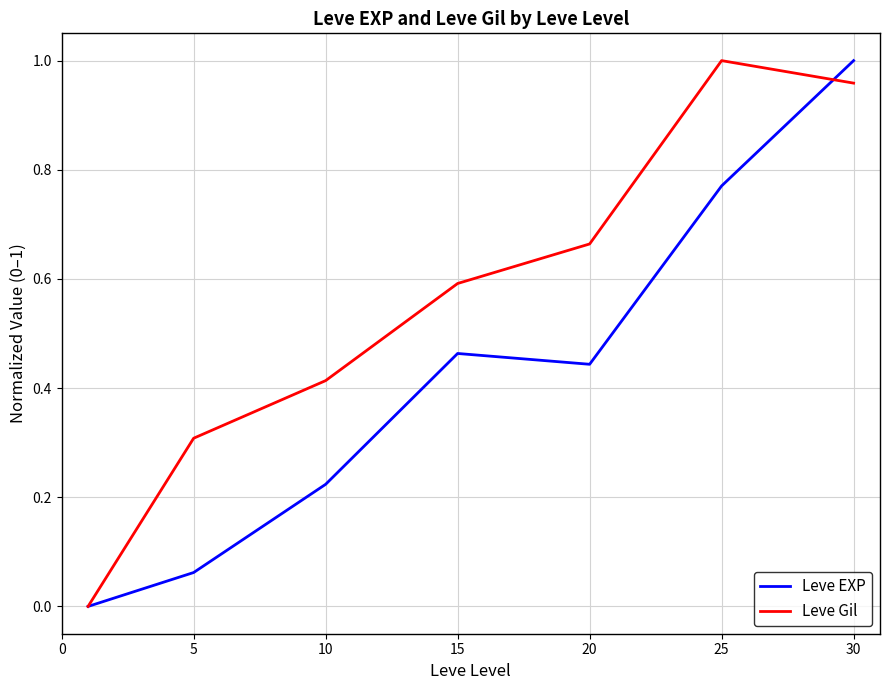

How many values in the Leve EXP series exceed 0?

6